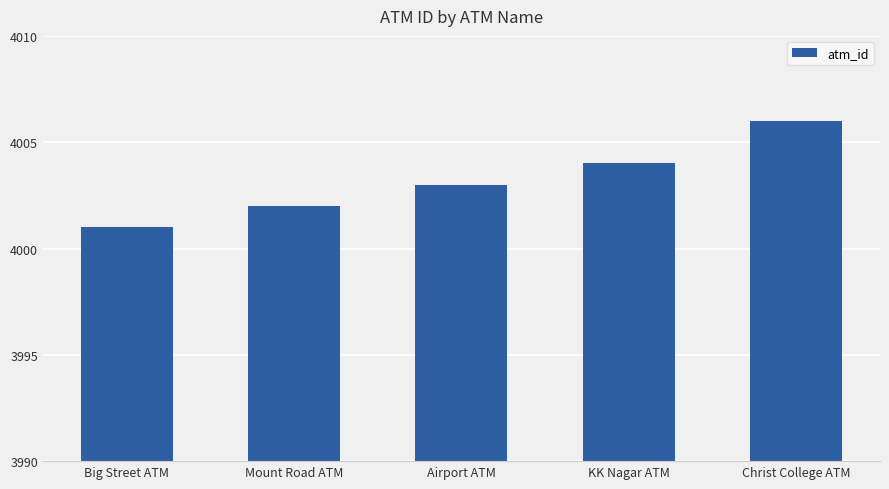

Reading left to right, transcribe all the data shown in this chart.

Big Street ATM=4001	Mount Road ATM=4002	Airport ATM=4003	KK Nagar ATM=4004	Christ College ATM=4006